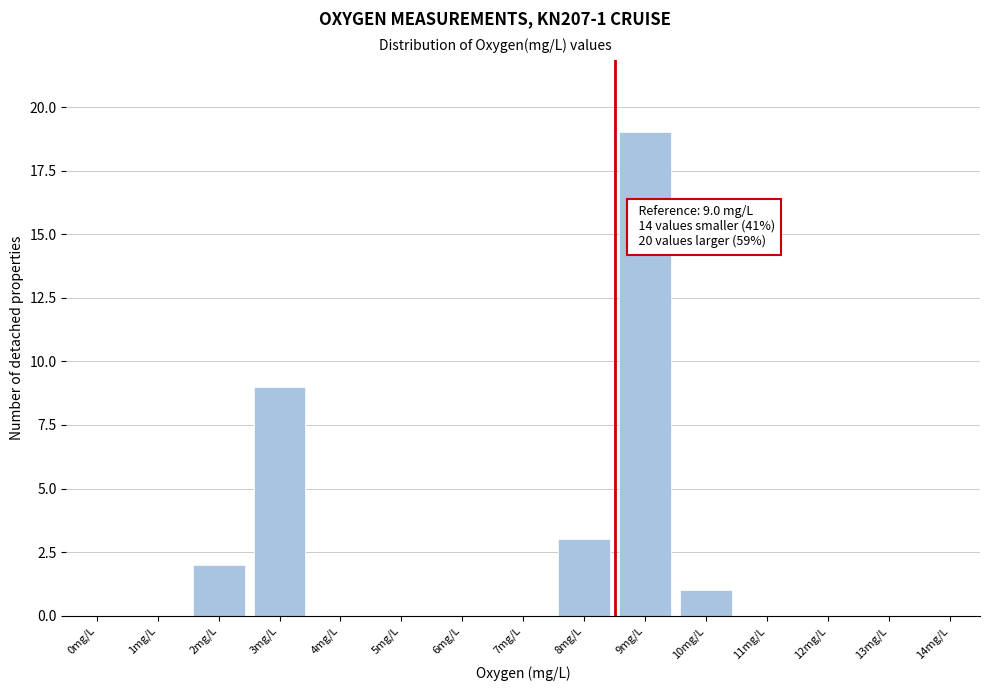

Reading left to right, what are all the values shown in this chart?

0mg/L=0	1mg/L=0	2mg/L=2	3mg/L=9	4mg/L=0	5mg/L=0	6mg/L=0	7mg/L=0	8mg/L=3	9mg/L=19	10mg/L=1	11mg/L=0	12mg/L=0	13mg/L=0	14mg/L=0